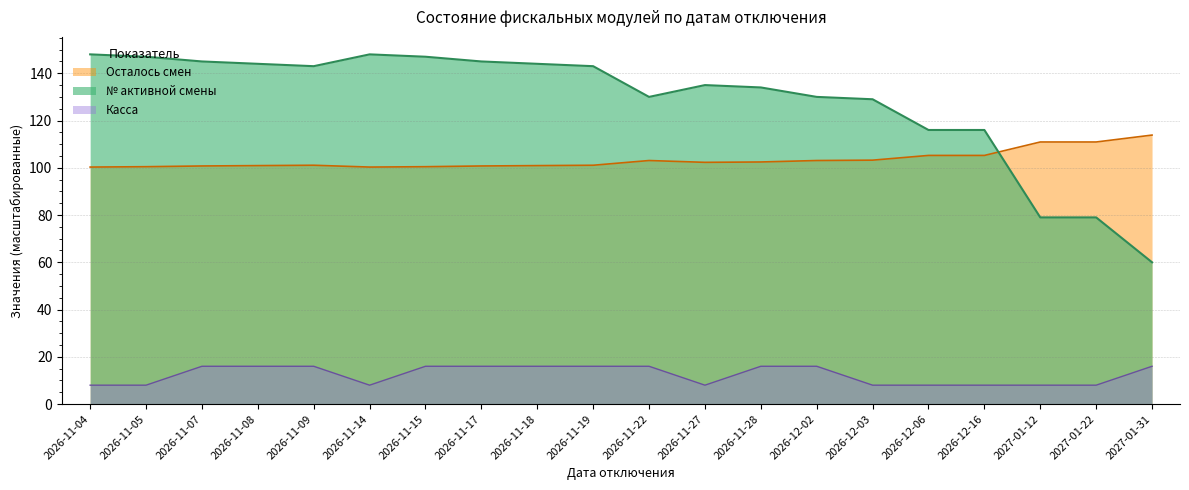

Where is Осталось смен nearest to the value 104?

2026-12-06